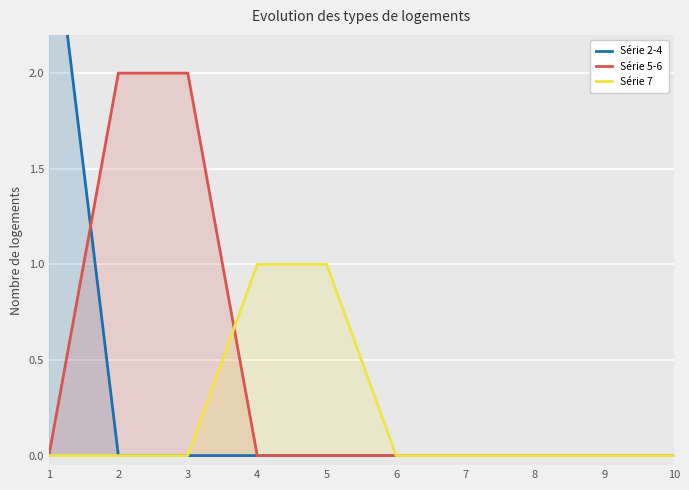

Reading left to right, extract all data points from this chart.

Série 2-4: 3	0	0	0	0	0	0	0	0	0
Série 5-6: 0	2	2	0	0	0	0	0	0	0
Série 7: 0	0	0	1	1	0	0	0	0	0